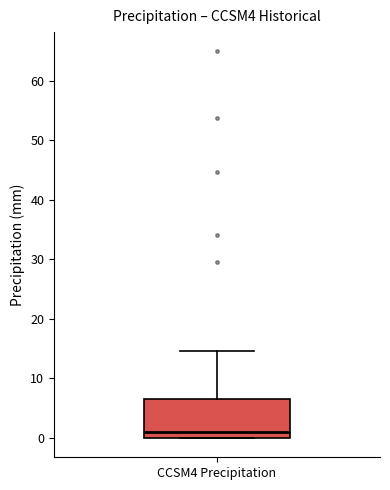

Transcribe this box plot: give where the median line is, the range the box spans, and where the two whiskers end, as read against the y-axis. The values are not printed on the chart, so give them approximately, as read against the axis.

median 1, box 0 to 7, whiskers 0 to 15